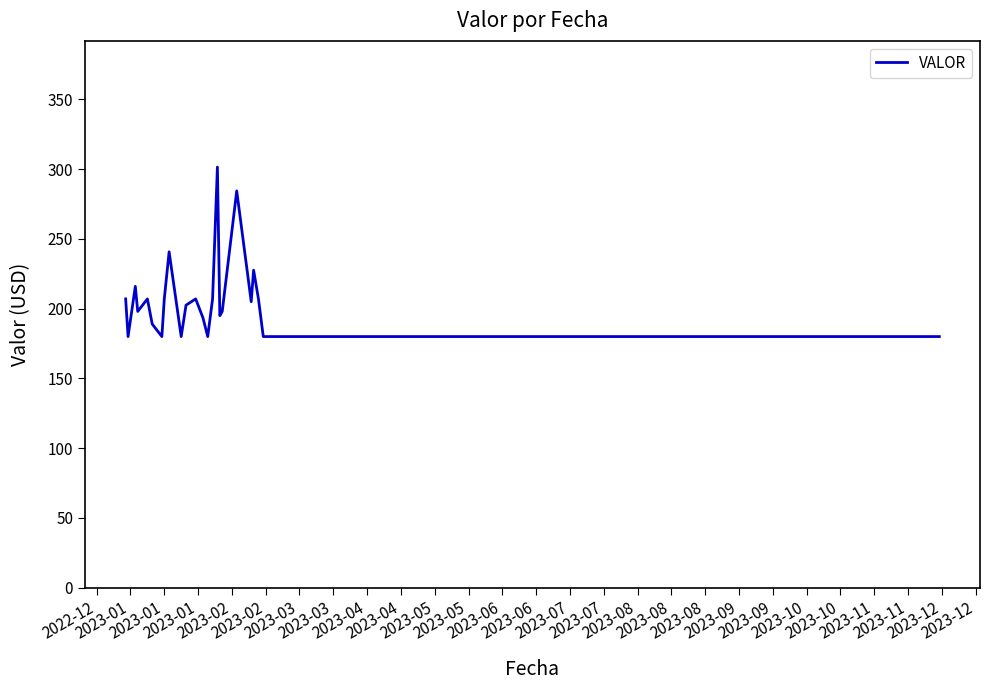

How many lines are shown in the chart?

1